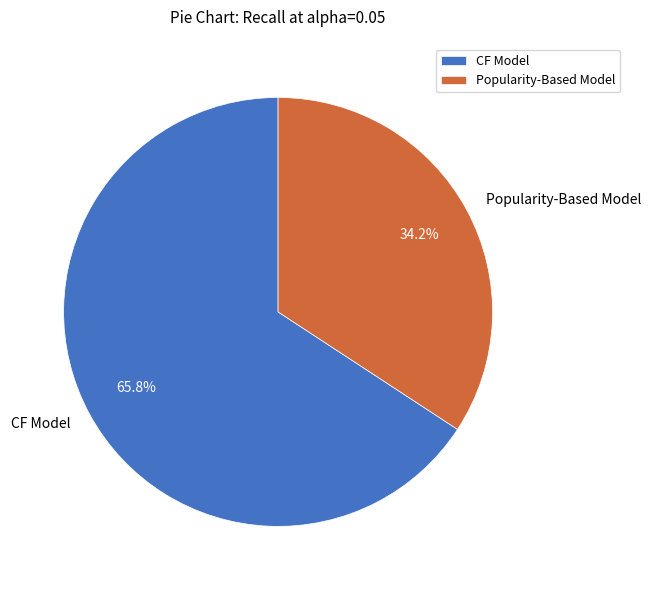

Which has a higher value, Popularity-Based Model or CF Model?

CF Model